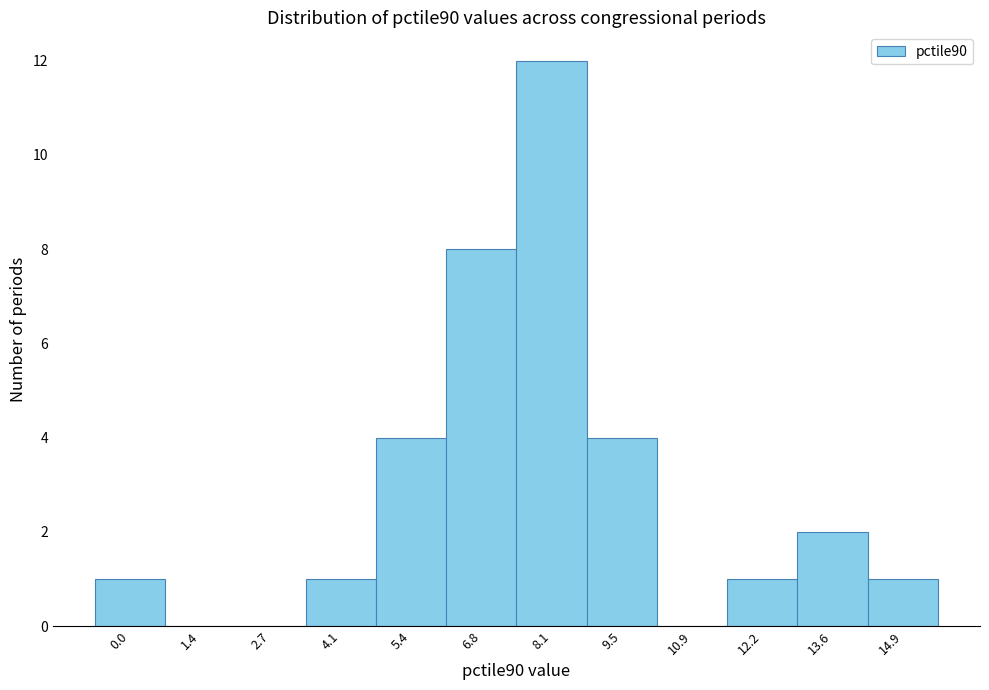

Reading left to right, what are all the values shown in this chart?

0.0=1	1.4=0	2.7=0	4.1=1	5.4=4	6.8=8	8.1=12	9.5=4	10.9=0	12.2=1	13.6=2	14.9=1